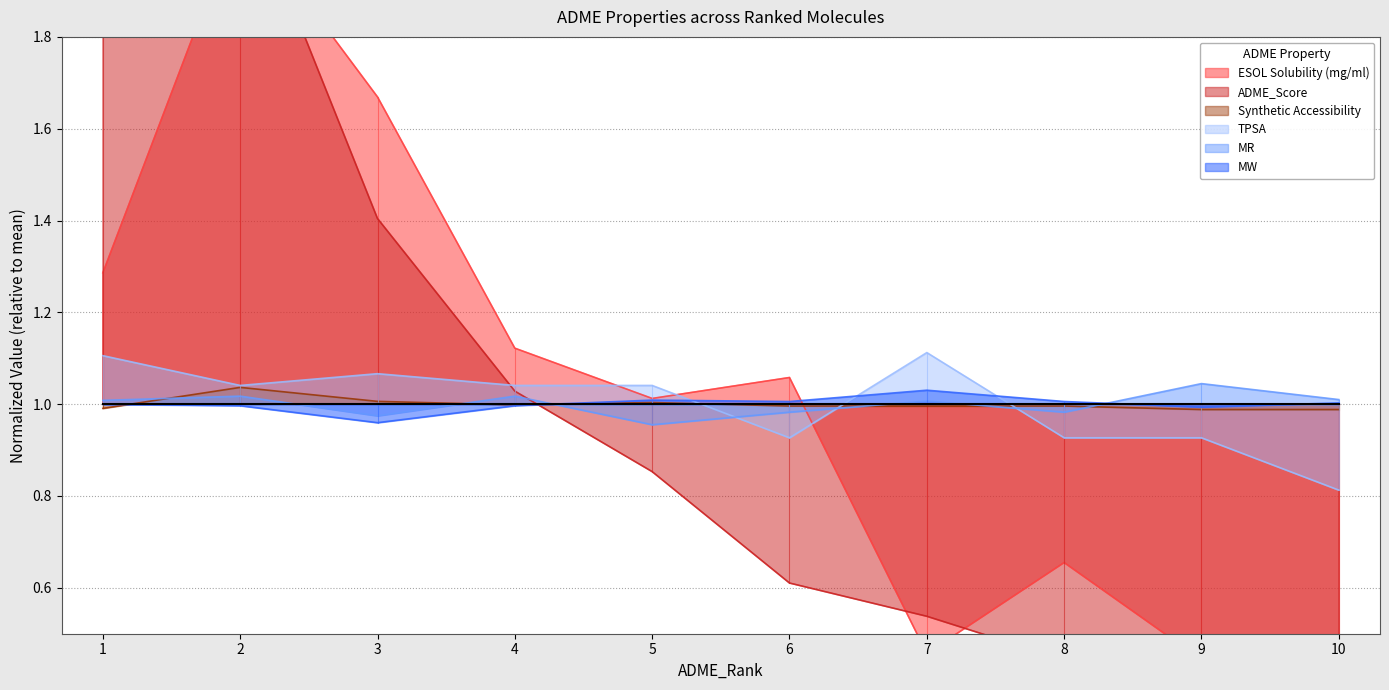

True or false: ADME_Score has a value of 1.4 at 3.

True